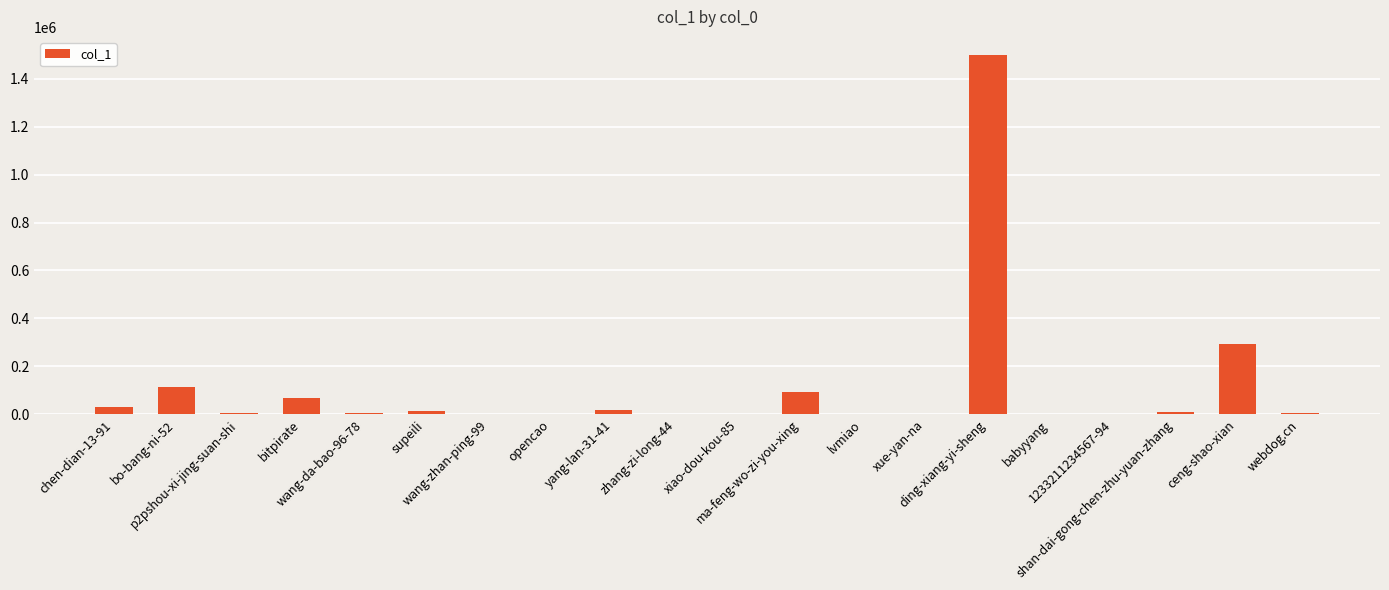

Which category has the highest value across all series?

ding-xiang-yi-sheng